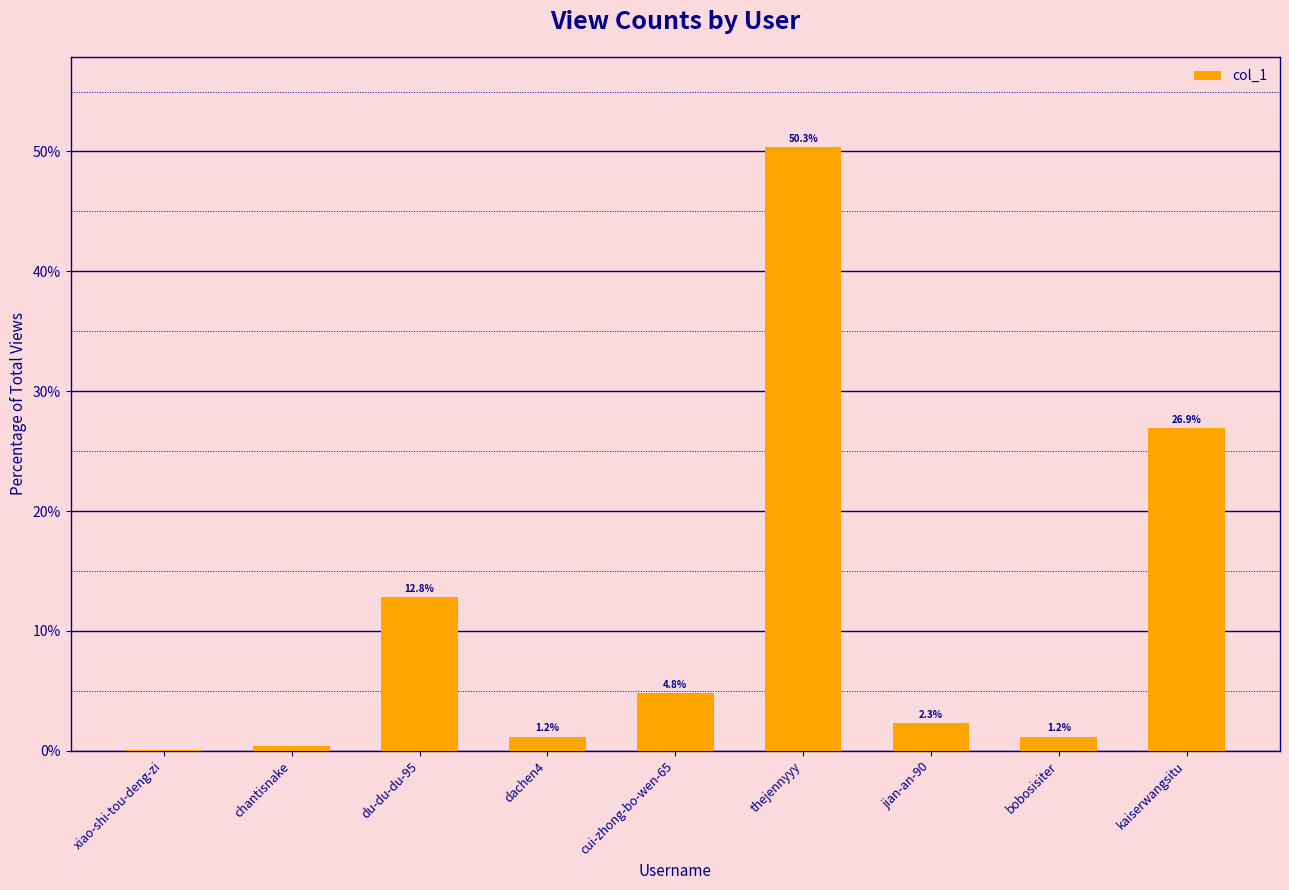

Is it true that the value at dachen4 is 1.2?

True